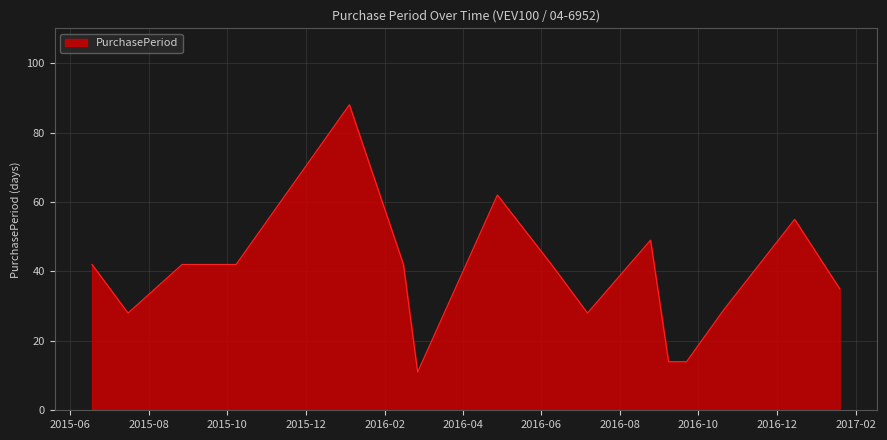

What is the smallest value displayed?

11